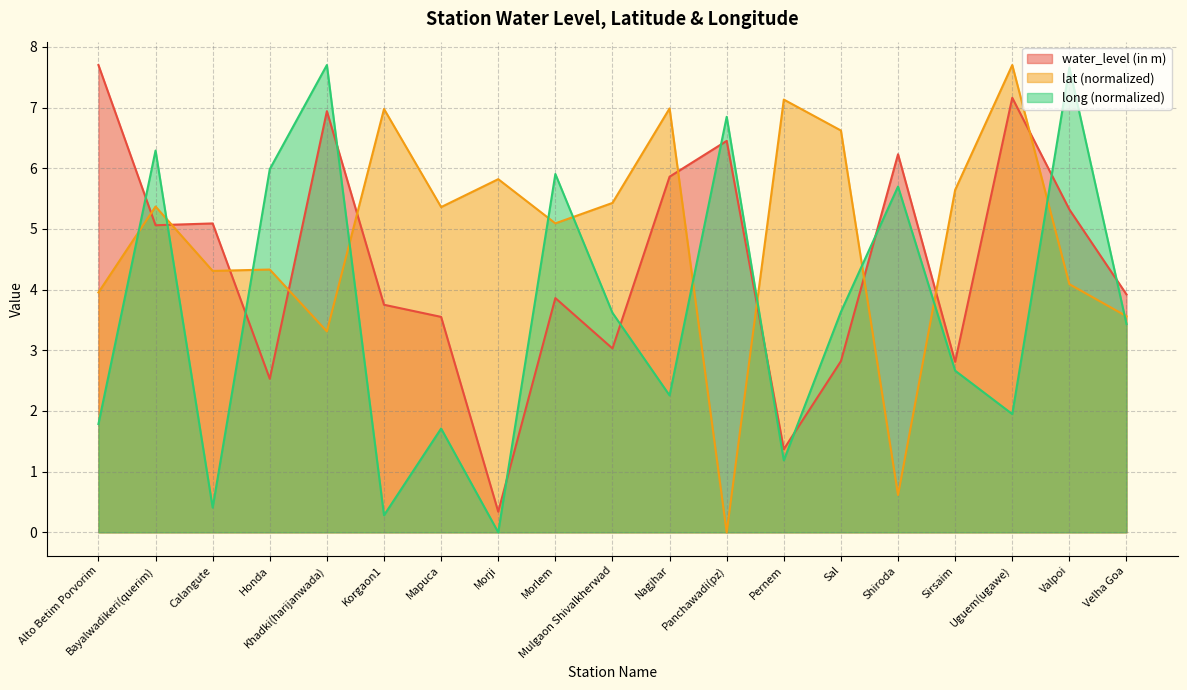

In water_level (in m), how many points are lower than both neighbors (excluding endpoints)?

6